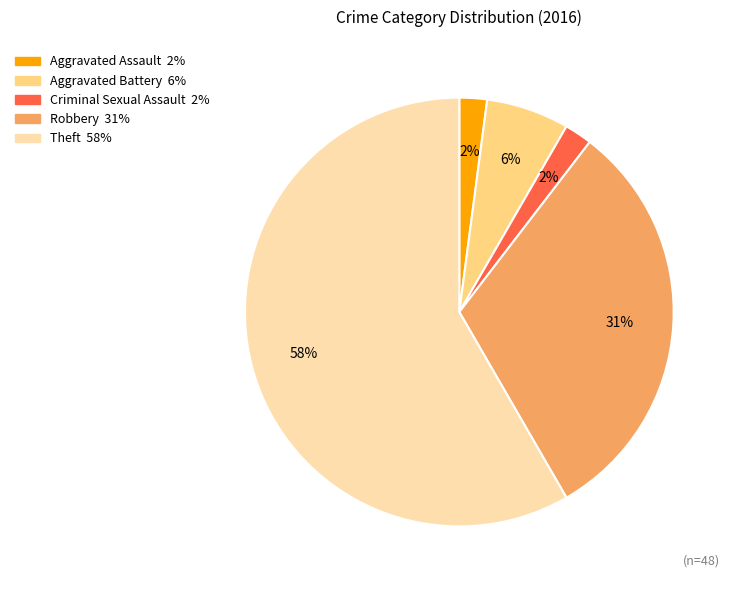

The Criminal Sexual Assault slice represents 2% of the pie. True or false?

True